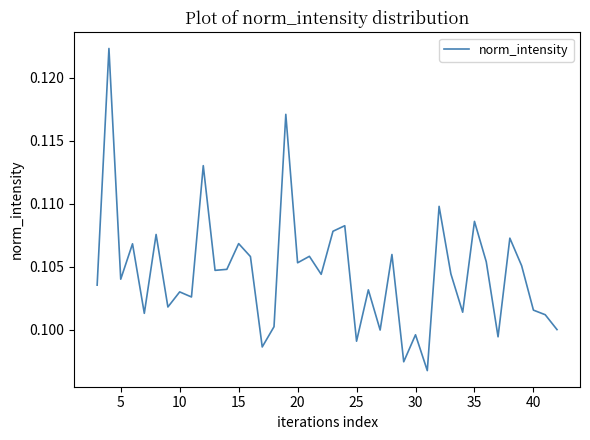

Does the chart have visible grid lines?

No